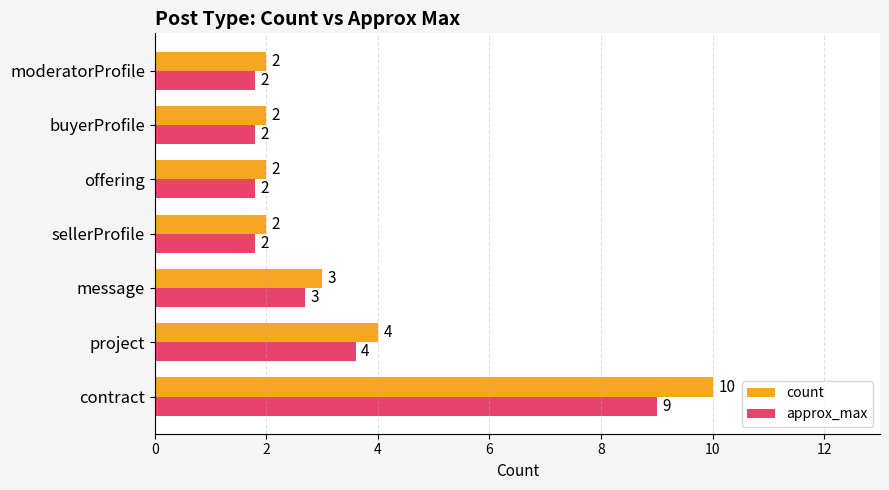

List the series in order of their overall mean, lowest first.

approx_max, count